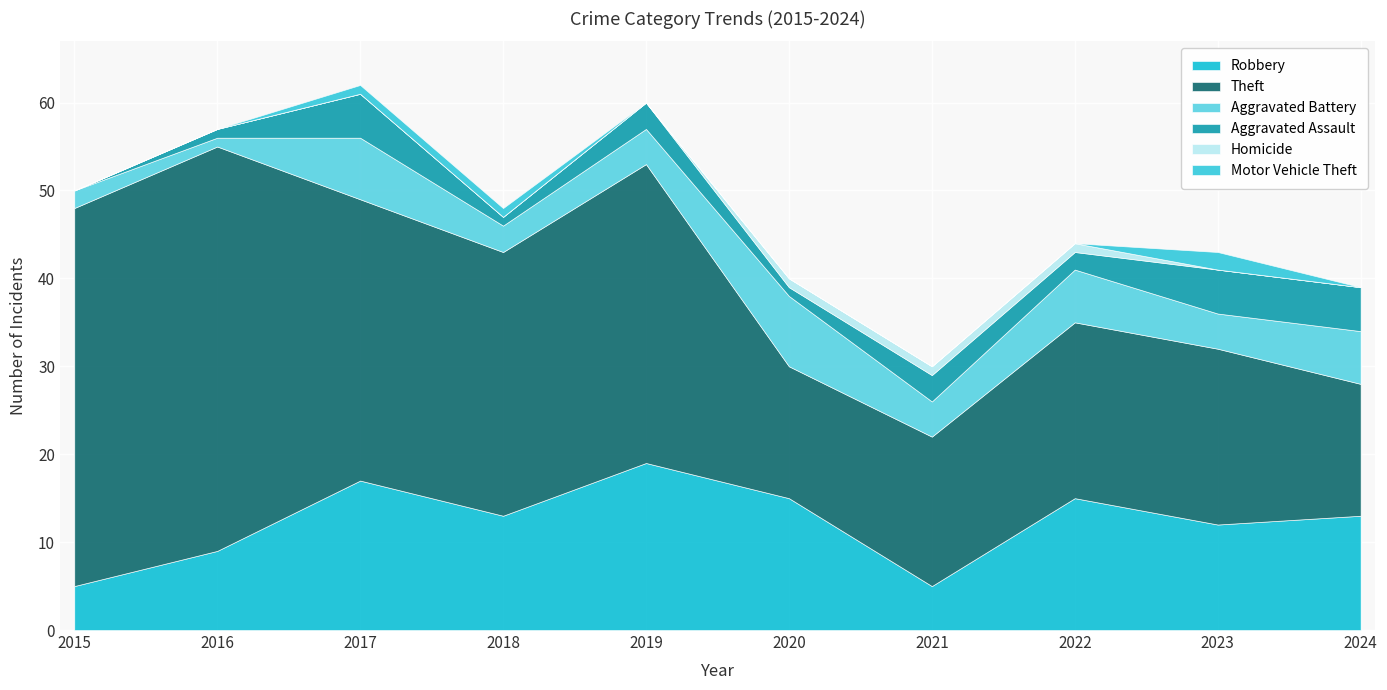

Which has a higher value, 2022 or 2020?

2022